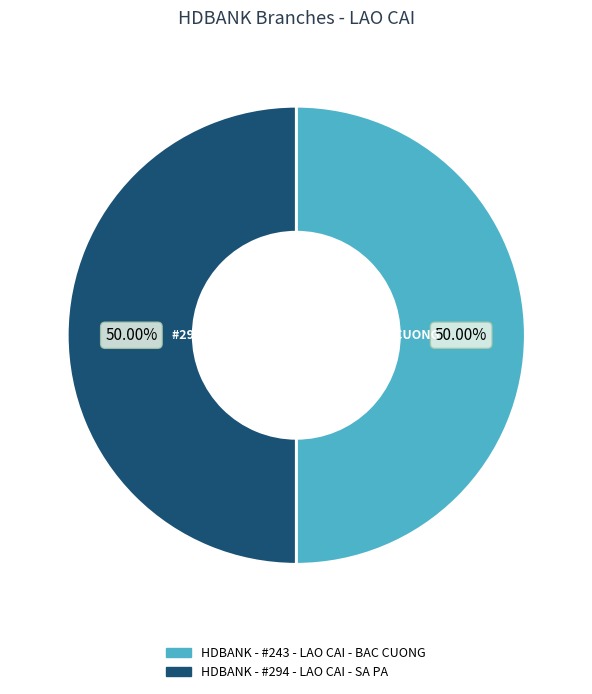

Approximately how many times larger is the value at HDBANK - #294 - LAO CAI - SA PA compared to HDBANK - #243 - LAO CAI - BAC CUONG?

1.0